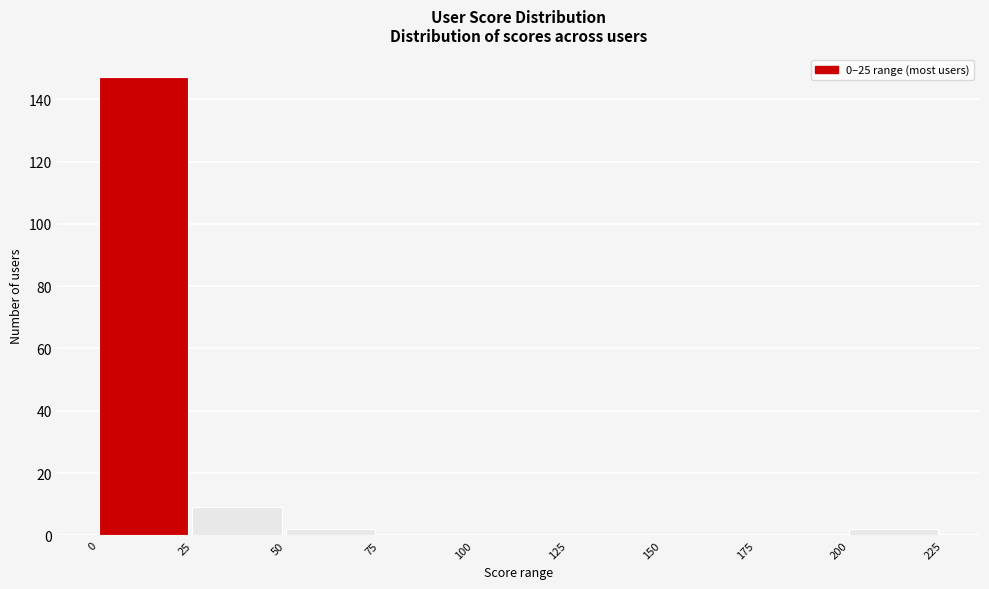

Over which range of the x-axis is the bar tallest?

0 to 25